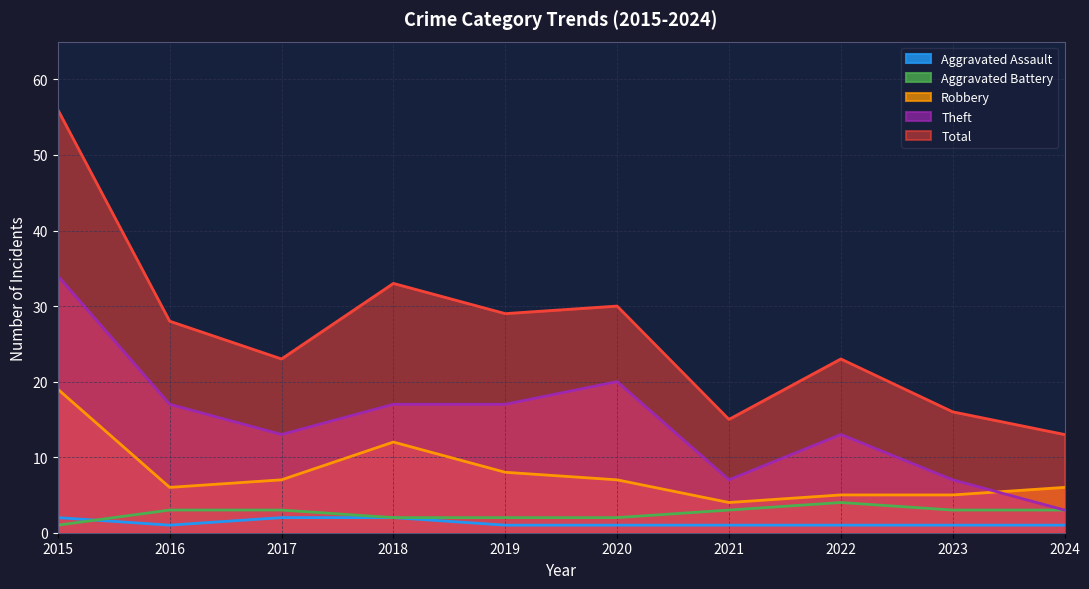

In Aggravated Assault, how many points are lower than both neighbors (excluding endpoints)?

1